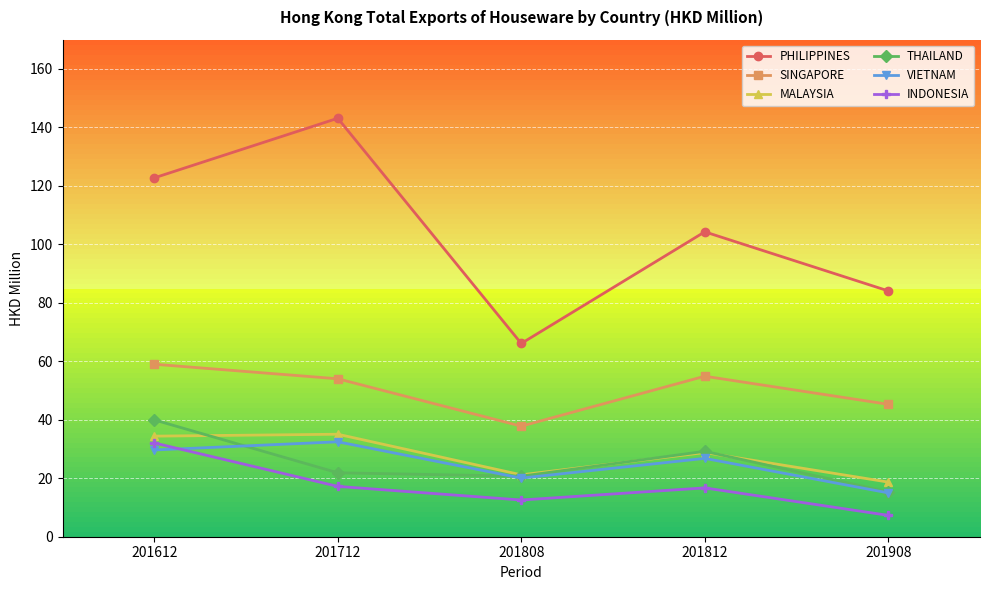

The value of MALAYSIA at 201908 is 18.7. True or false?

True